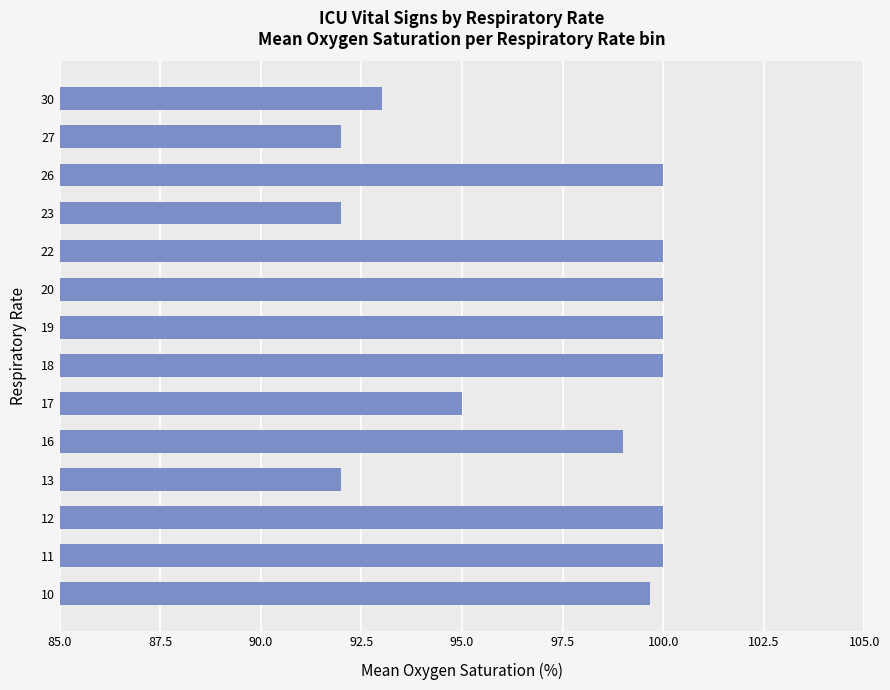

What is the minimum value shown in the chart?

92.0